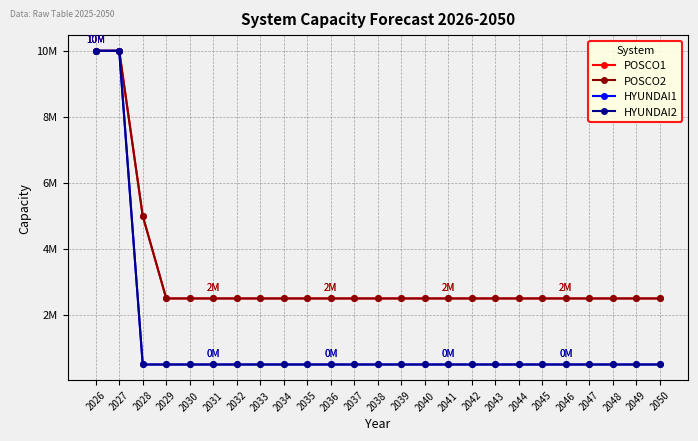

What is the total value across all series at 2038?

6000000